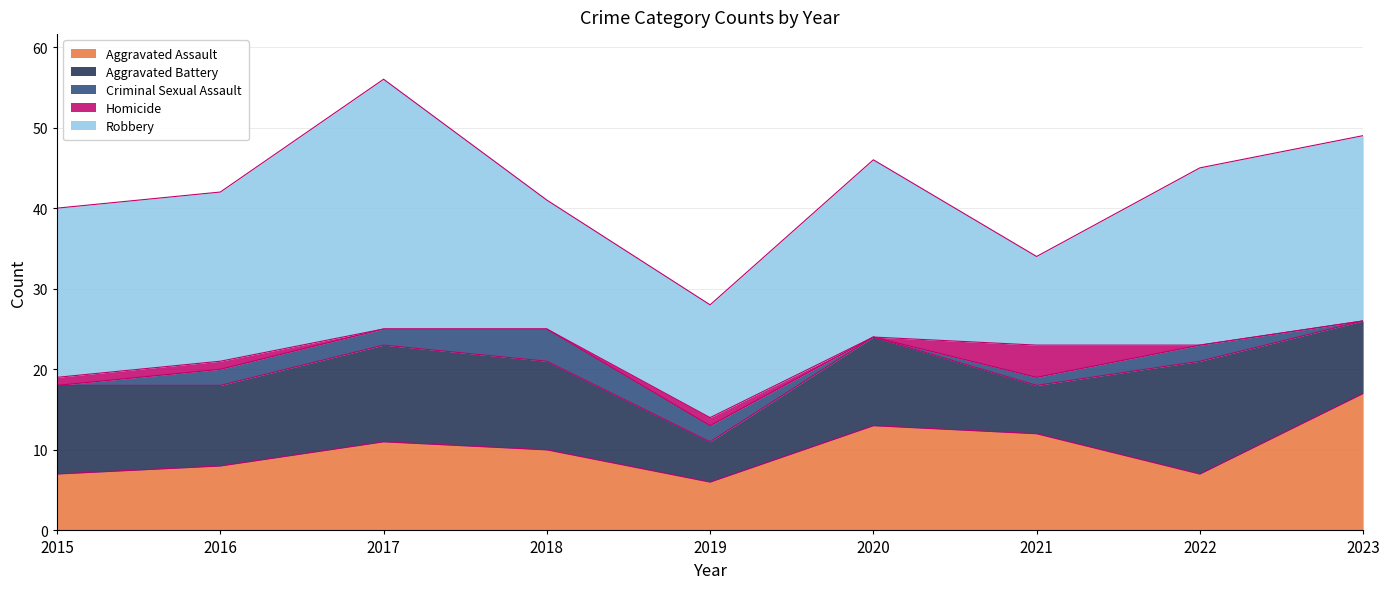

Which series changed the most between 2016 and 2017?

Robbery